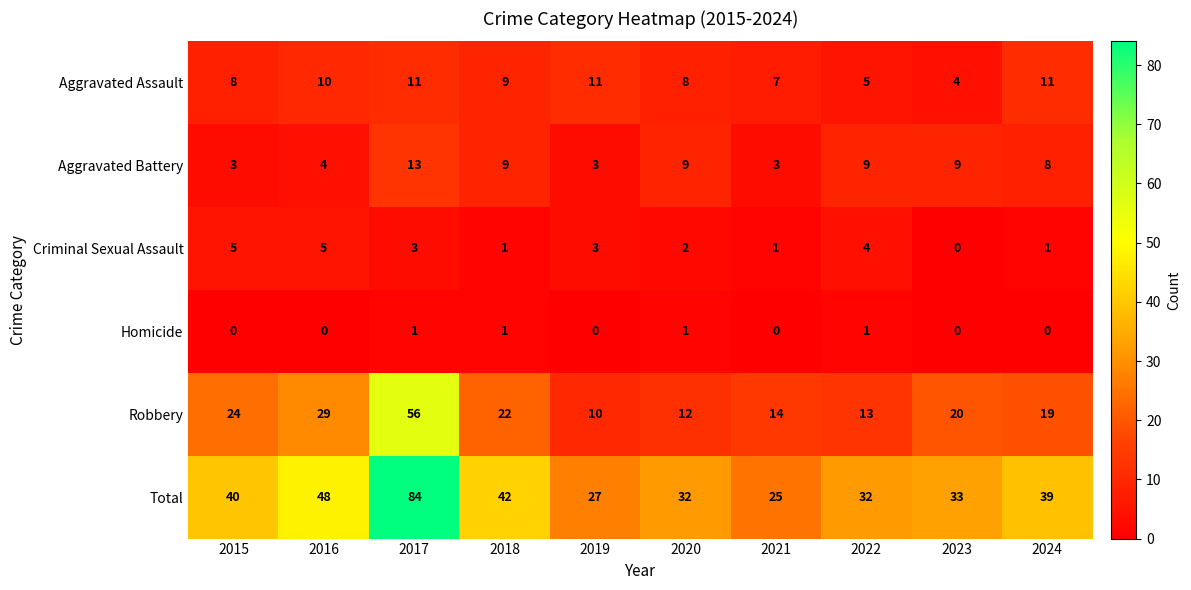

What is the difference between the Criminal Sexual Assault values at 2023 and 2022?

4